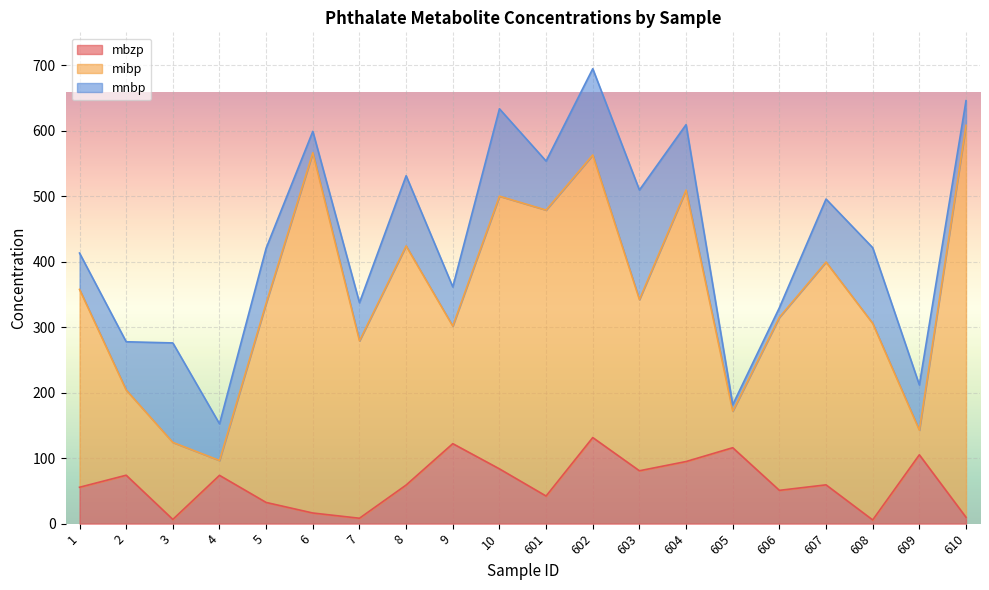

What is the sum of the mbzp values at 605 and 5?

148.4